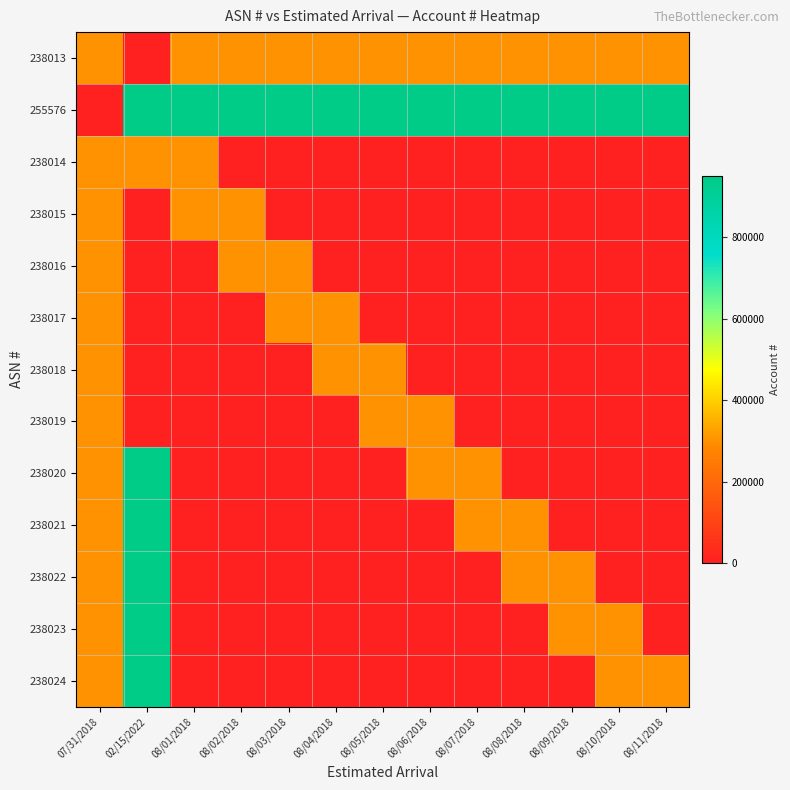

Which series has the largest total across all categories?

255576